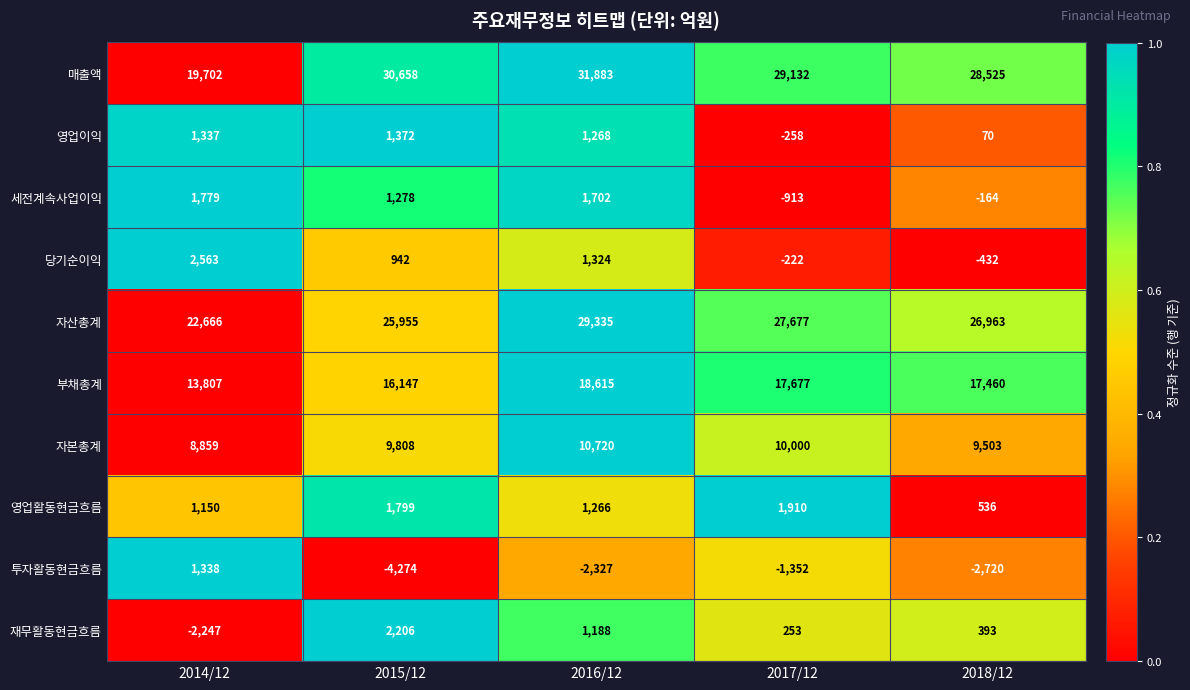

What is the difference between the maximum and second lowest values in the 자본총계 series?

1217